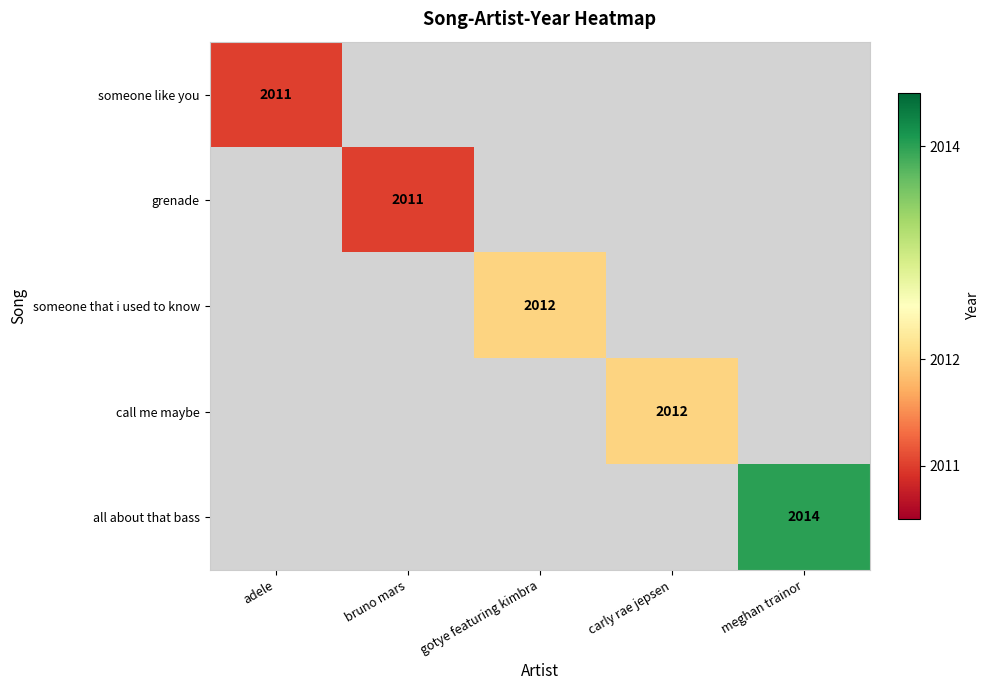

At which category does the chart reach its minimum across all series?

adele